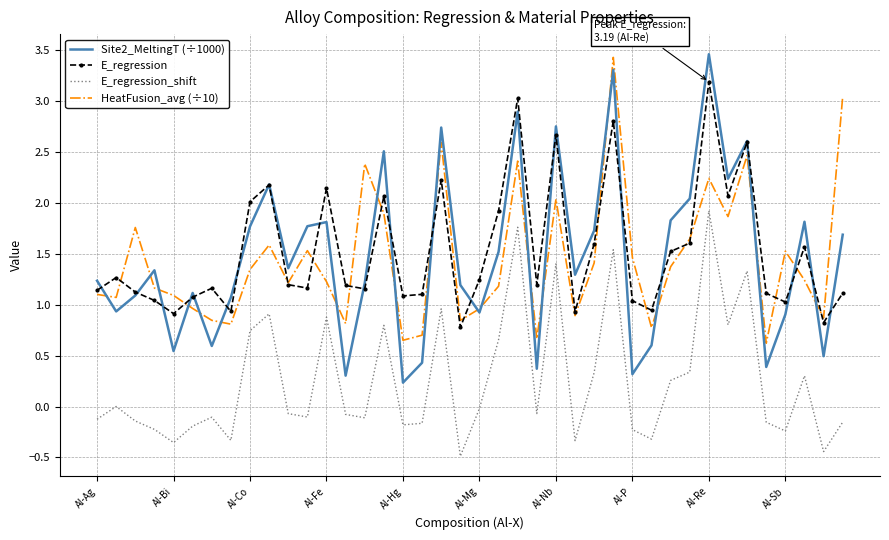

How many intersections are there between Site2_MeltingT (÷1000) and HeatFusion_avg (÷10)?

19